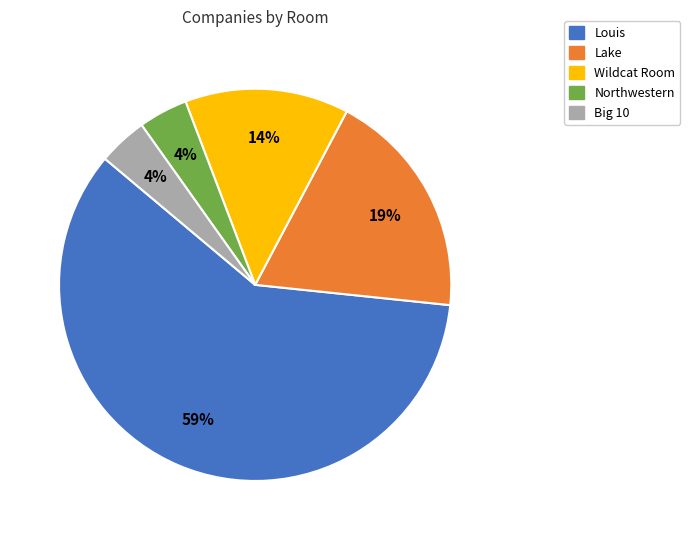

Which has a higher value, Lake or Northwestern?

Lake